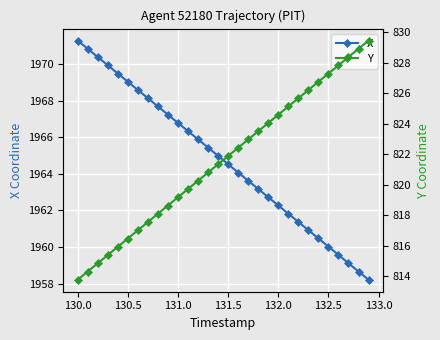

True or false: X has more than 2 interior local peaks.

False